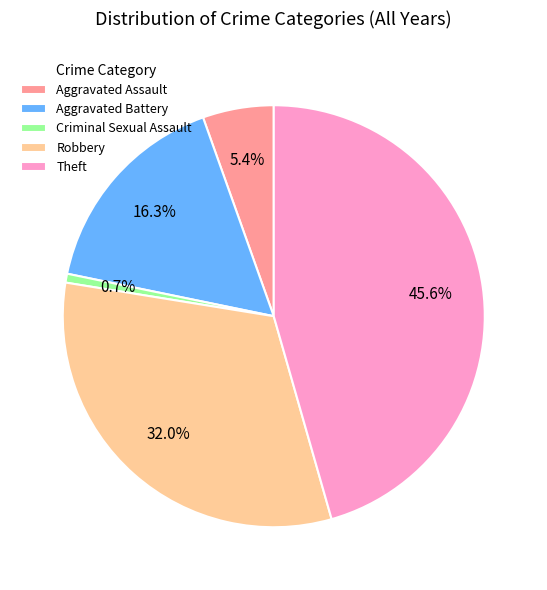

Does Robbery represent more than half of the total?

No